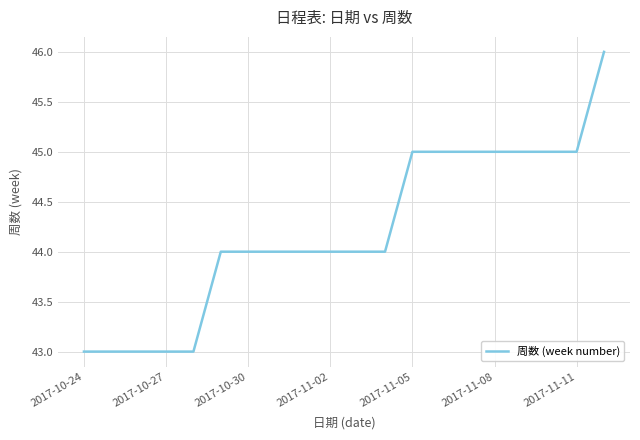

What is the greatest value displayed?

46